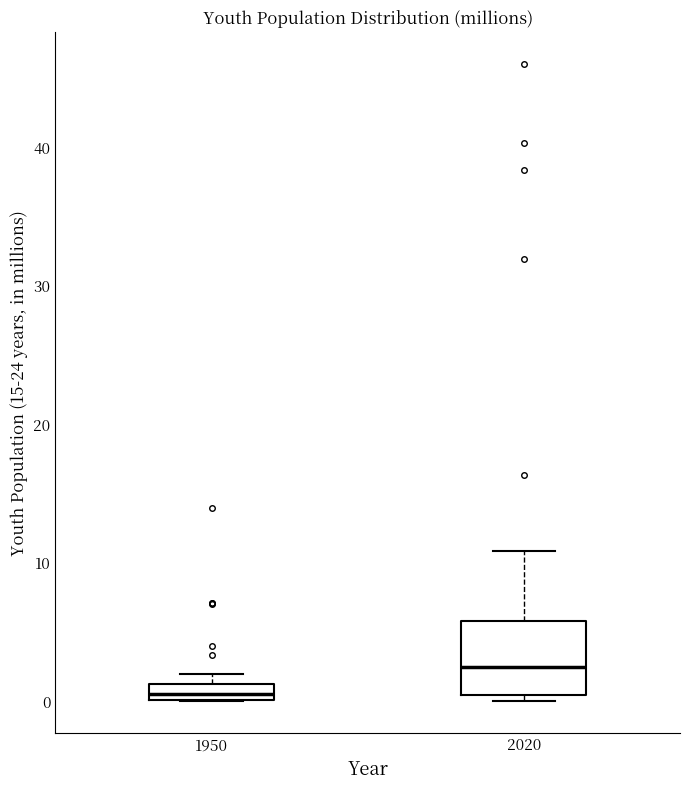

Which box is the tallest, from its lower edge to its upper edge?

2020